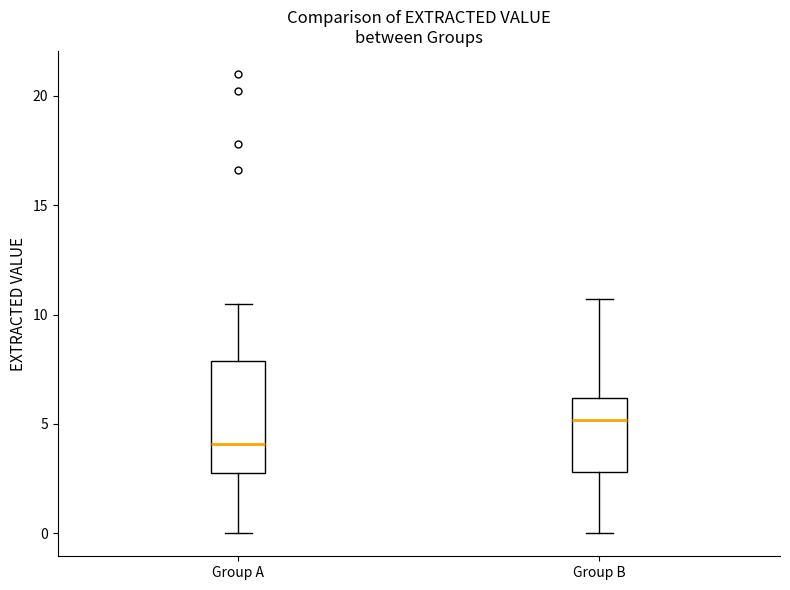

Which box's median line is the lowest?

Group A